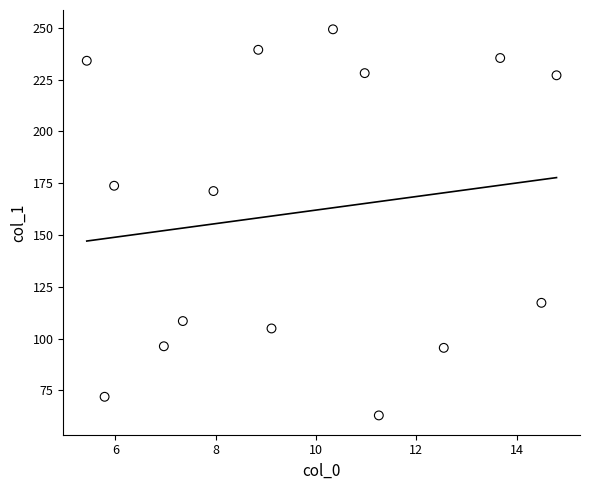

What is the range of Y values (max minus min)?

186.5